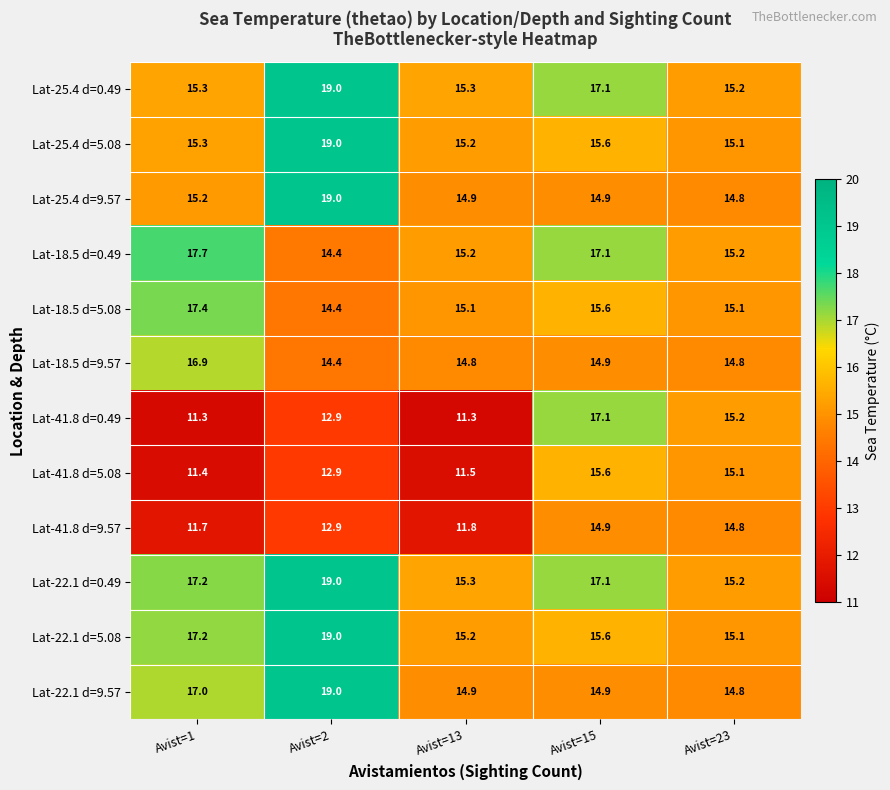

What is the sum of the Lat-25.4 d=9.57 values at Avist=13 and Avist=15?

29.8